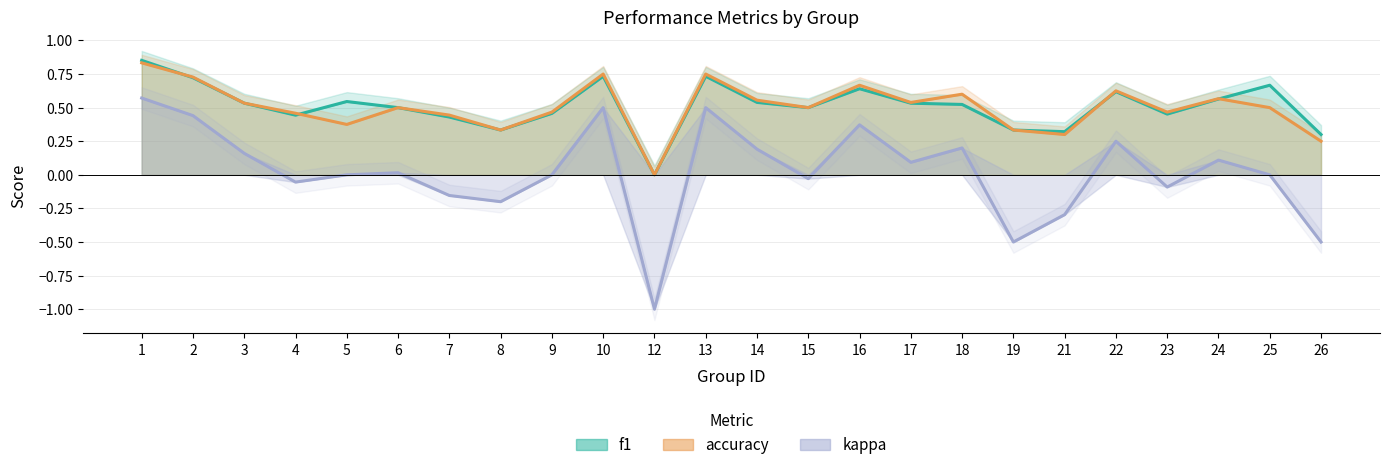

At which category is the sum across all series the highest?

1